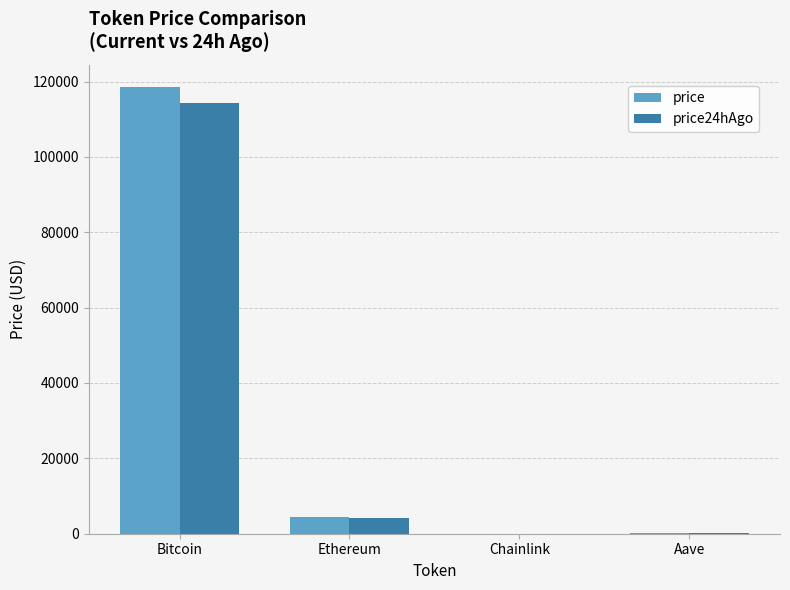

Which label corresponds to the largest value in the chart?

Bitcoin